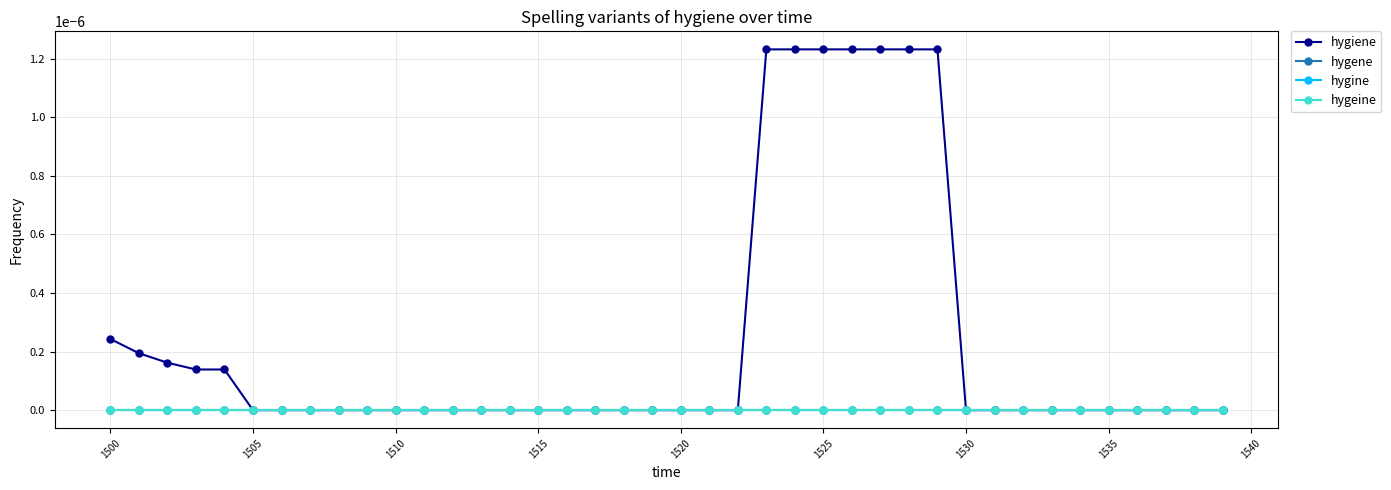

Does the chart have visible grid lines?

Yes